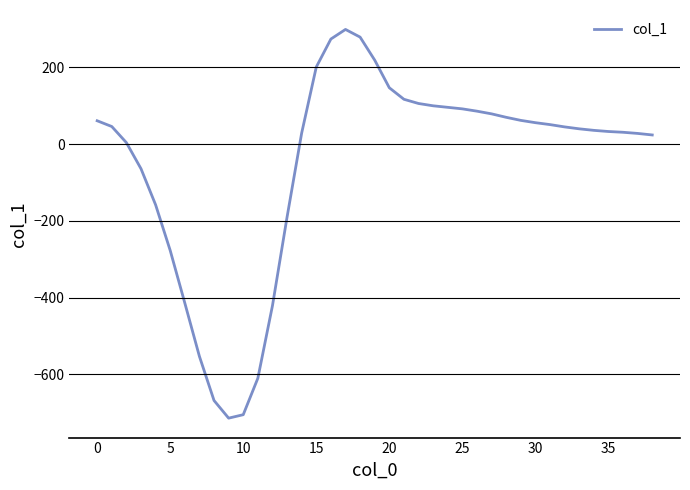

What is the minimum value shown in the chart?

-714